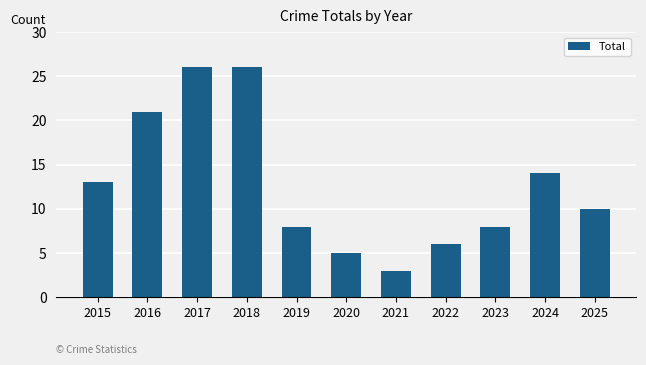

True or false: the data shows 3 at 2021.

True